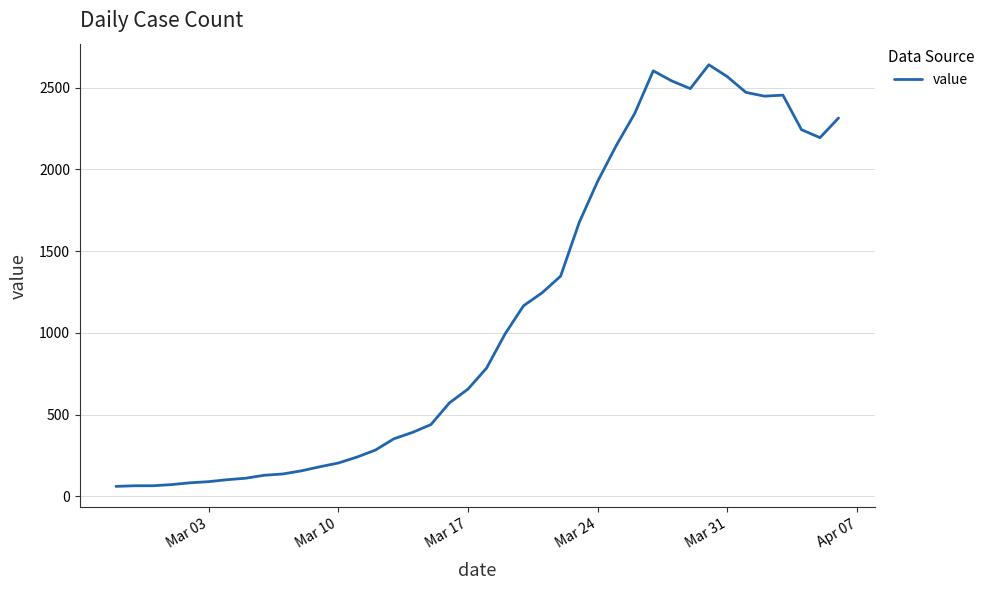

What is the smallest value displayed?

61